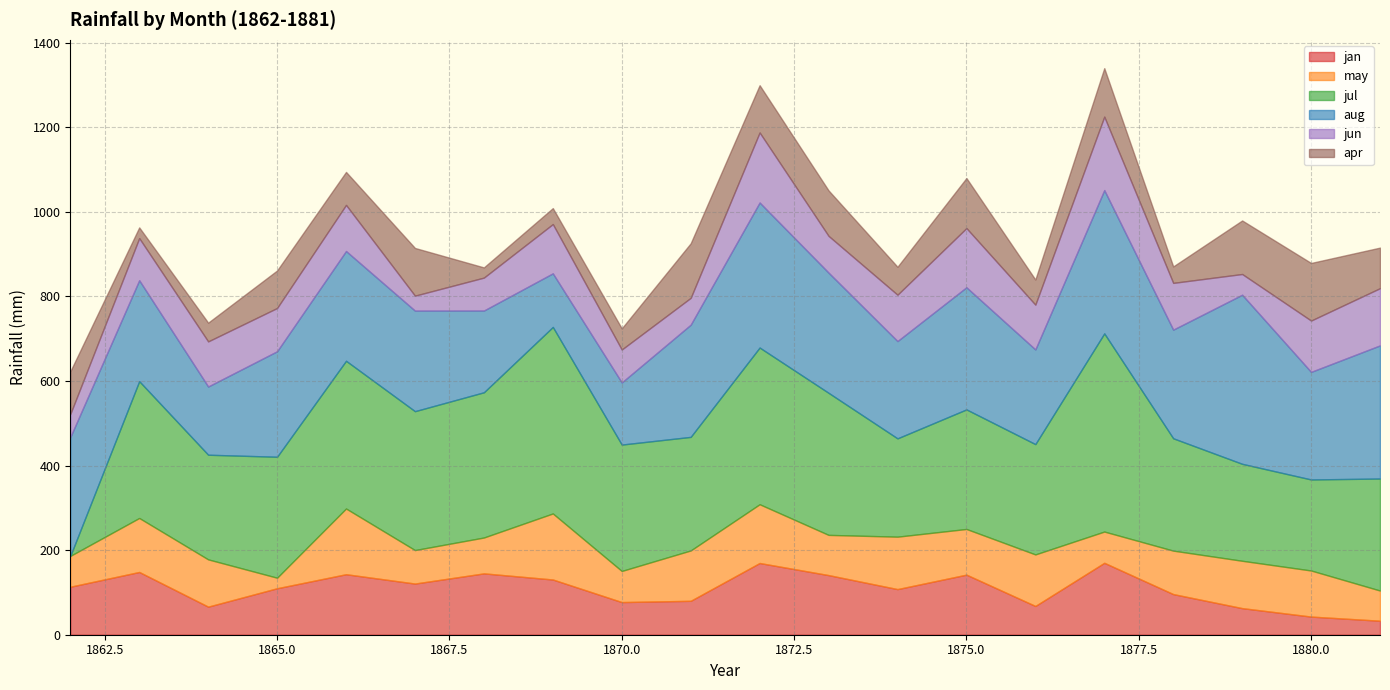

What is the sum of all jul values?

5813.9